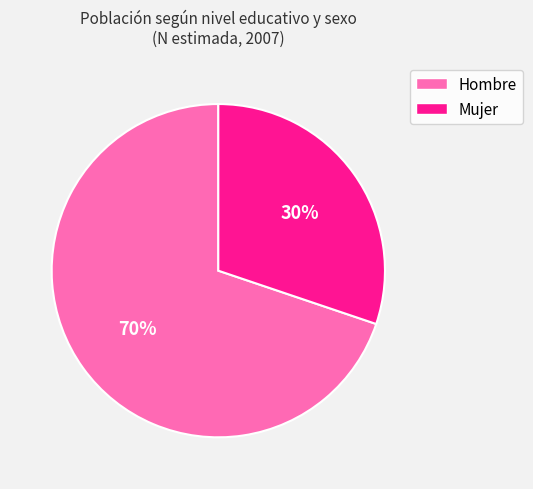

To the nearest percent, what is the average slice percentage?

50%